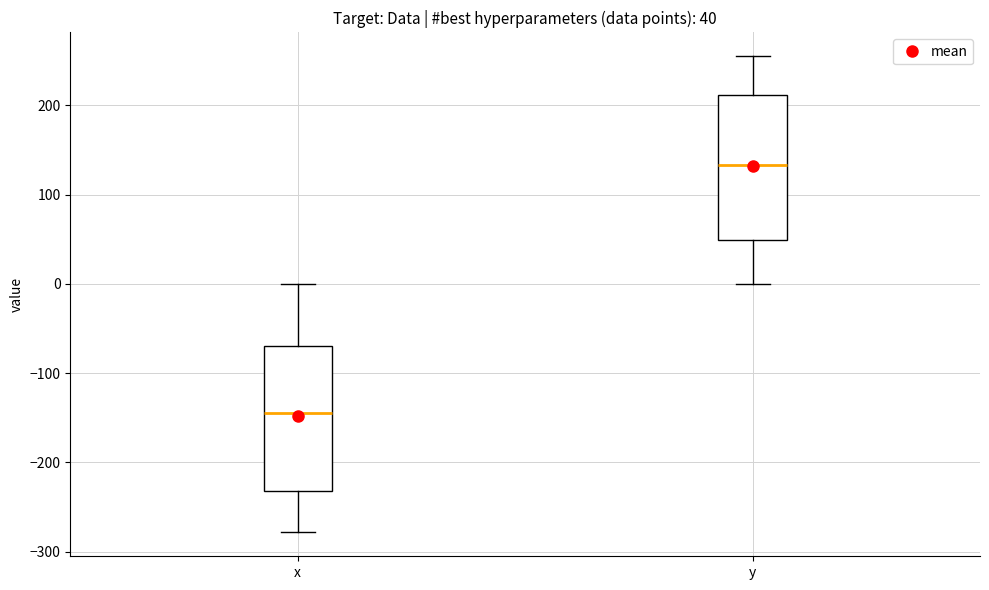

Which box's median line is the highest?

y